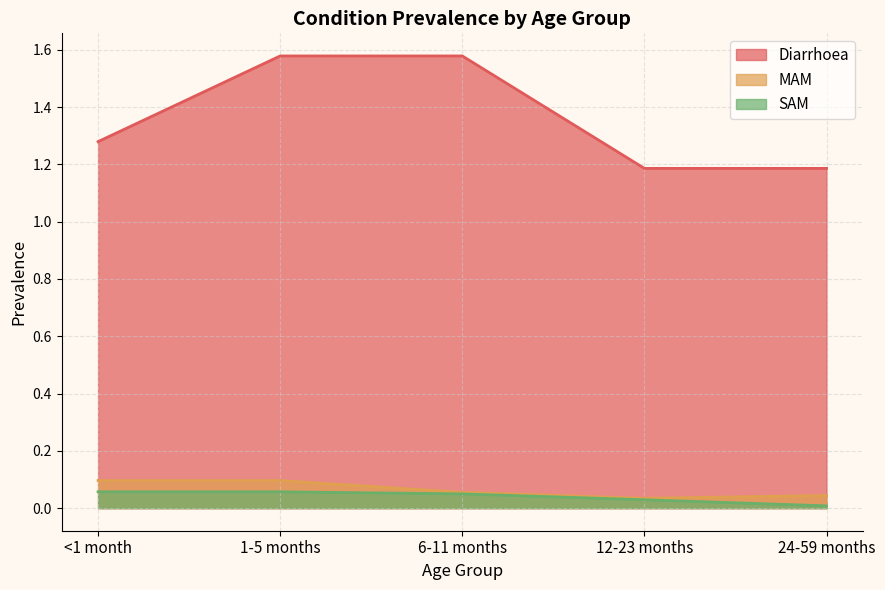

Between <1 month and 24-59 months, which series saw the biggest shift?

Diarrhoea